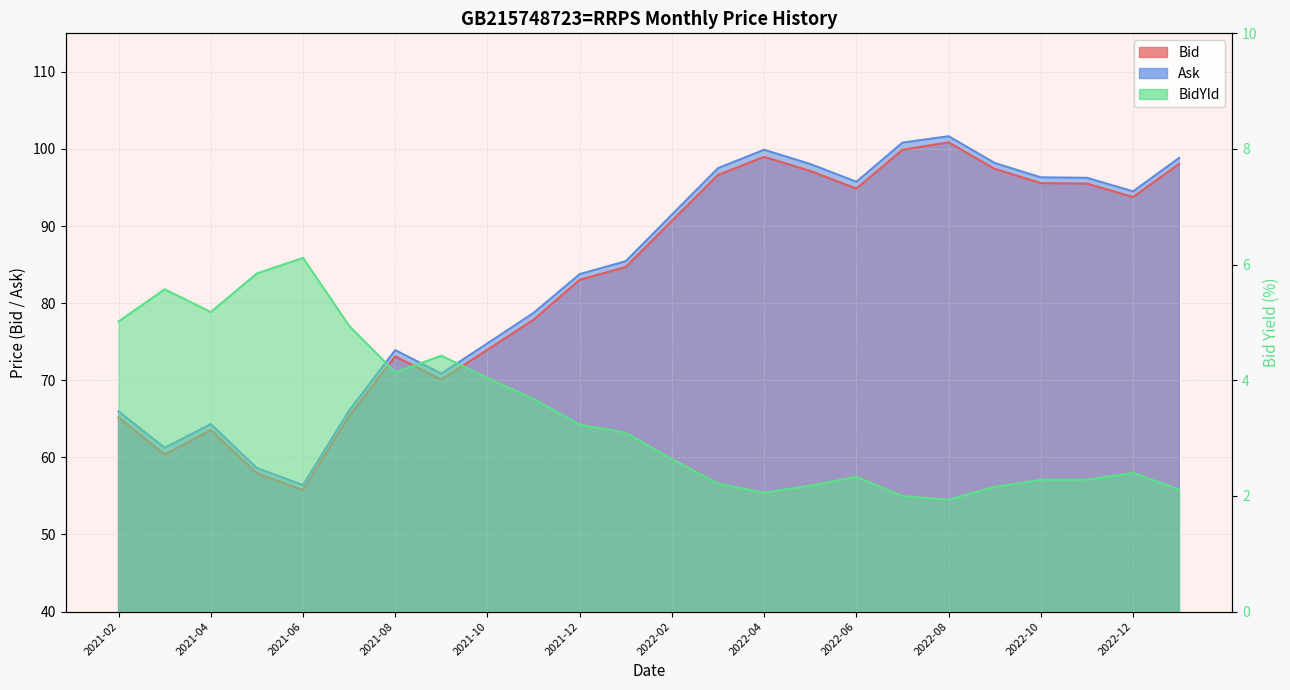

Reading left to right, extract all data points from this chart.

Bid: 65.2	60.4	63.5	57.9	55.8	65.4	73.1	70.1	74.0	77.8	83.0	84.7	90.7	96.6	99.0	97.1	94.9	99.9	100.9	97.4	95.6	95.5	93.8	98.1
Ask: 66.0	61.2	64.3	58.6	56.4	66.1	73.9	70.9	74.8	78.7	83.8	85.4	91.5	97.5	99.9	98.0	95.7	100.8	101.7	98.2	96.3	96.3	94.5	98.8
BidYld: 5.0	5.6	5.2	5.8	6.1	4.9	4.1	4.4	4.0	3.7	3.2	3.1	2.6	2.2	2.1	2.2	2.3	2.0	1.9	2.2	2.3	2.3	2.4	2.1